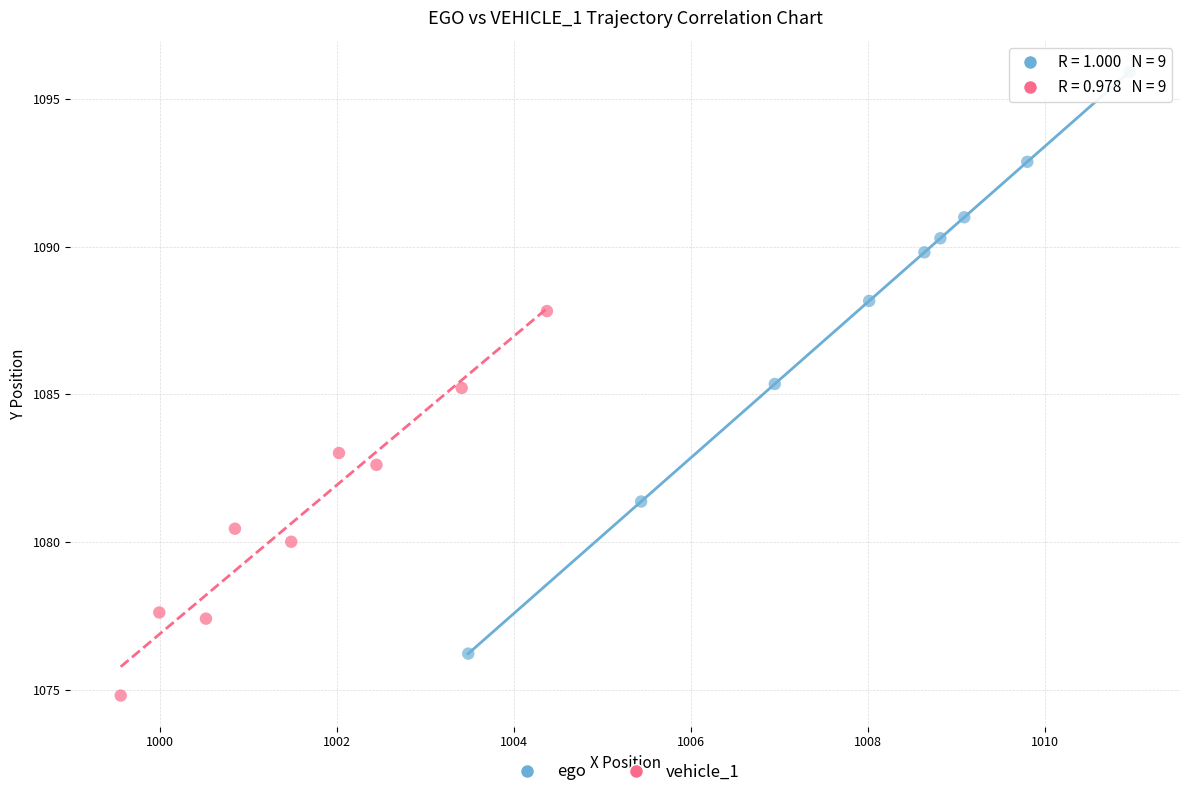

Which series contains the lowest Y value?

vehicle_1